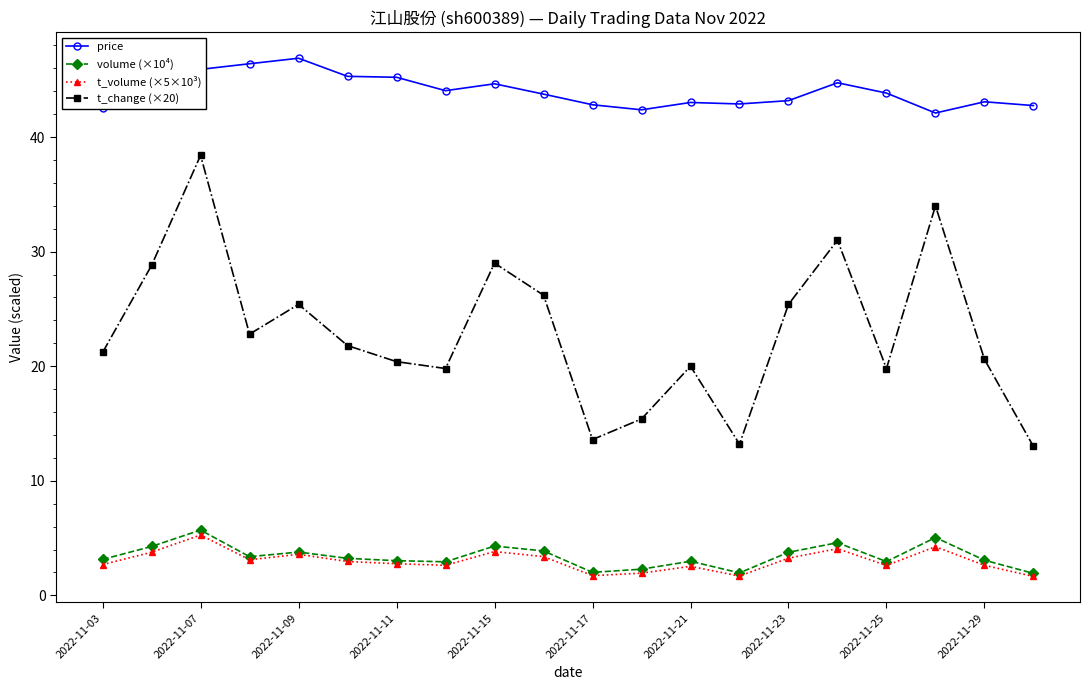

Which series has the largest range (max minus min)?

t_change (×20)